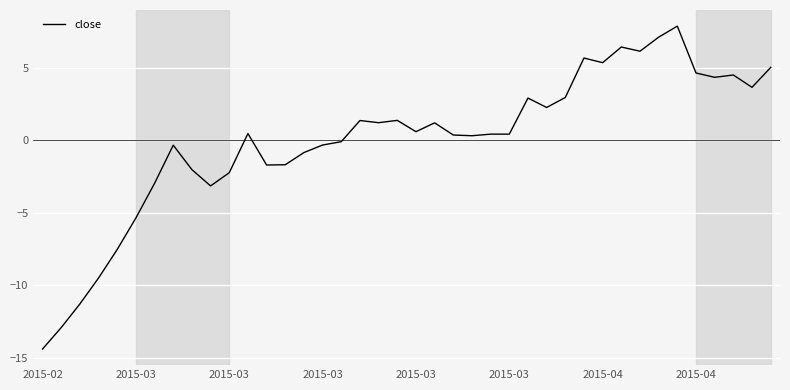

What is the difference between the maximum and minimum values?

22.3